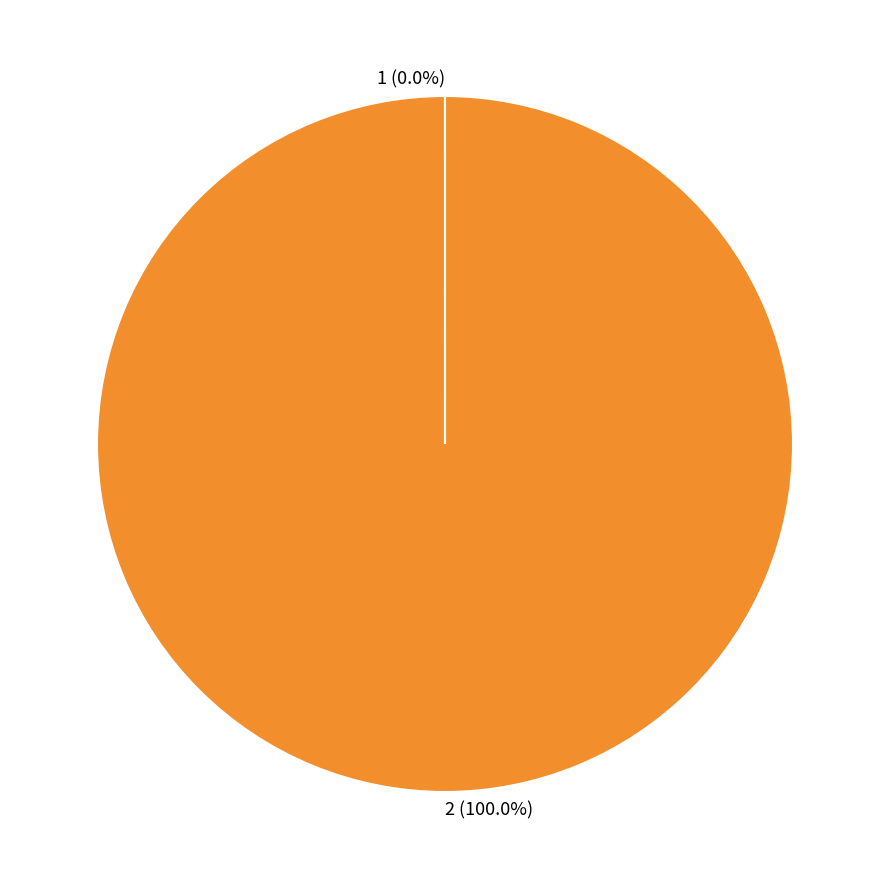

Is there any slice that represents more than half of the pie?

Yes